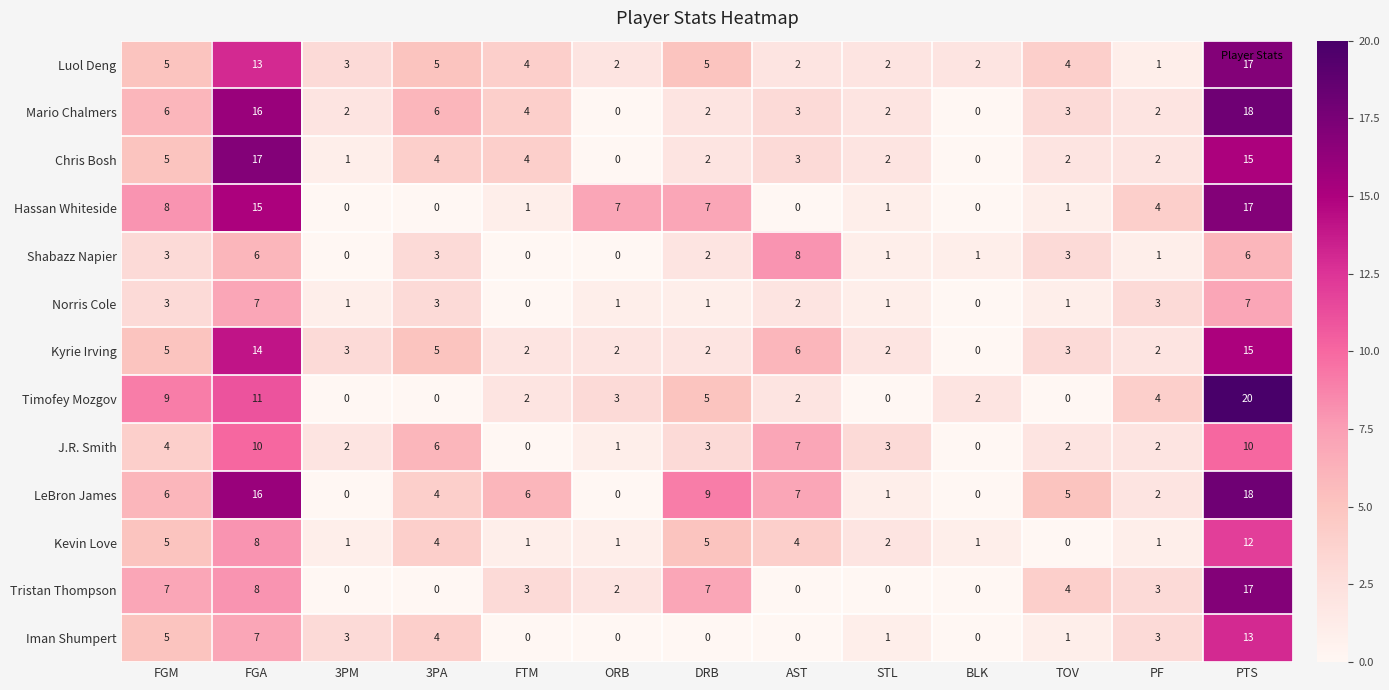

What is the total value across all series at FGA?

148